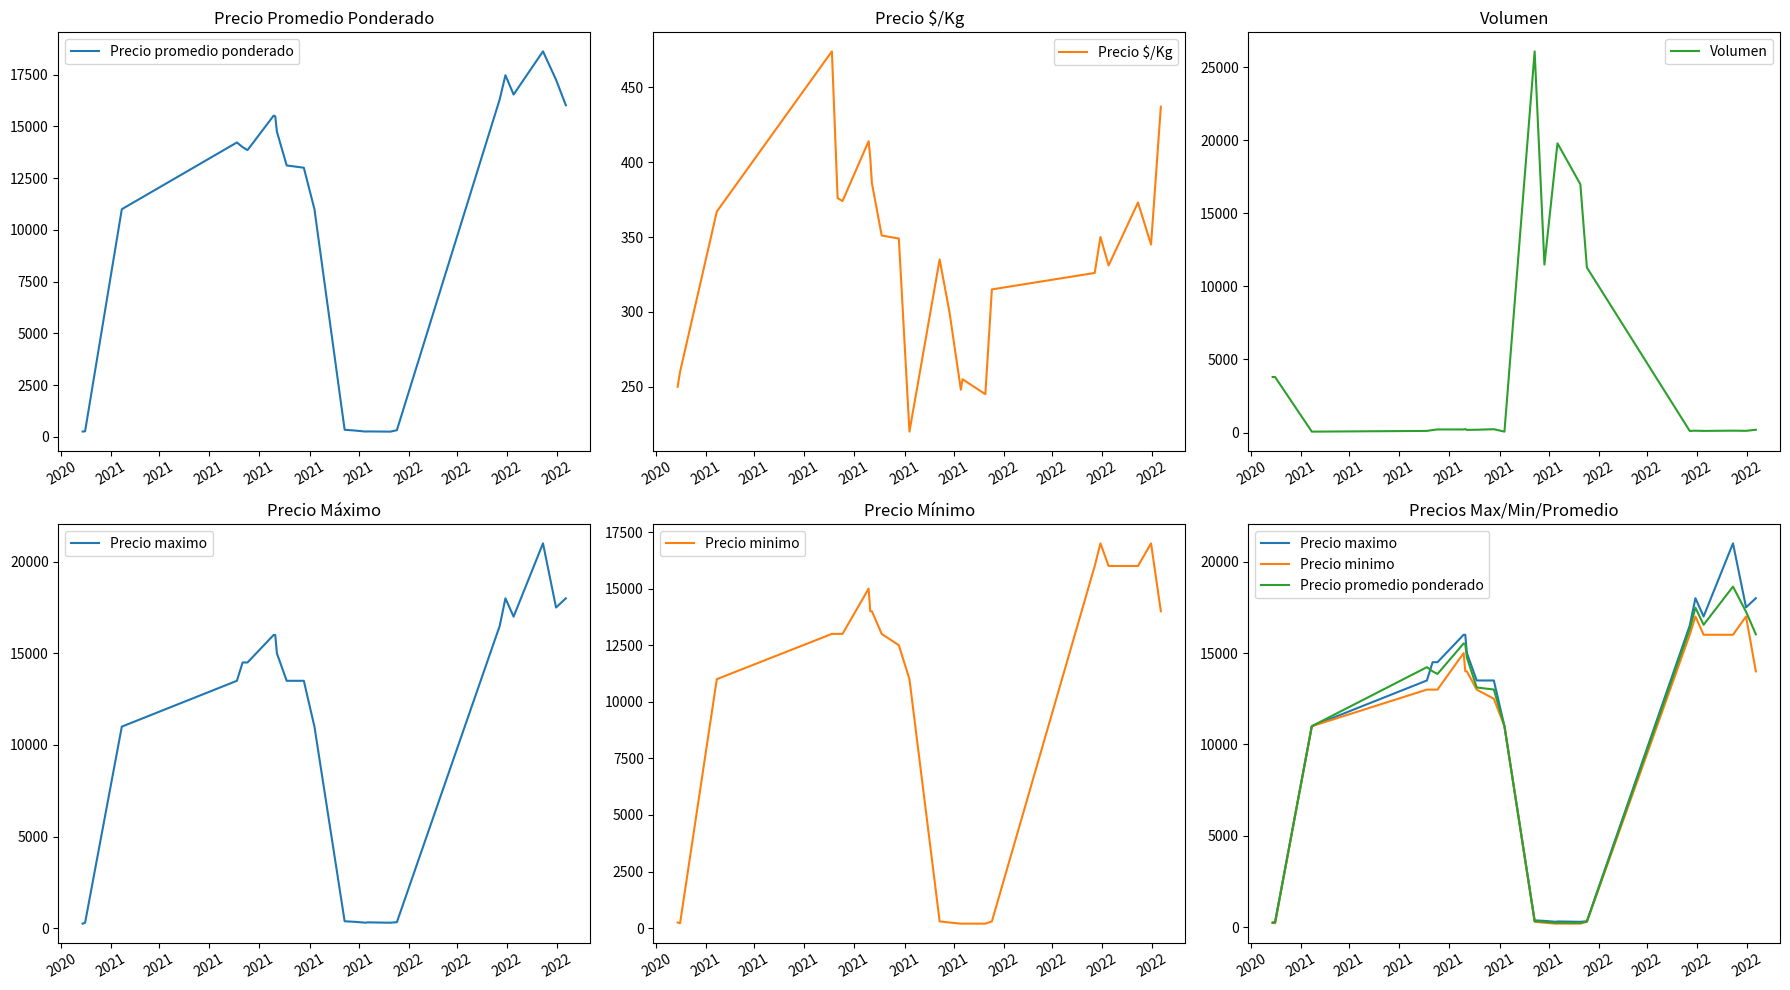

What is the maximum value for Precio $/Kg?

474